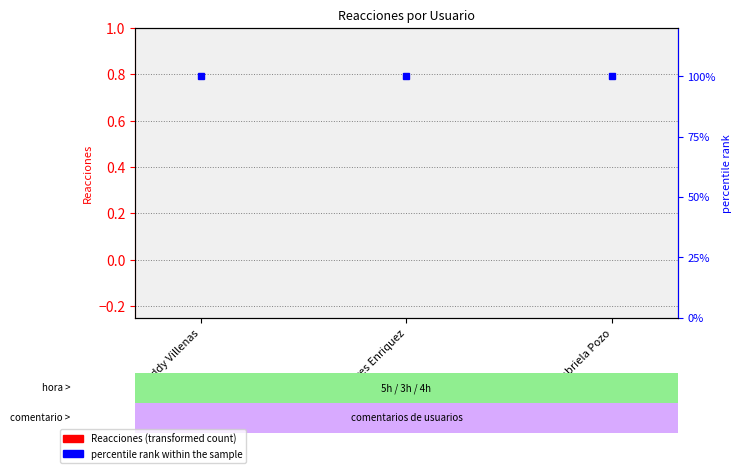

Where is percentile rank nearest to the value 1?

Eddy Villenas